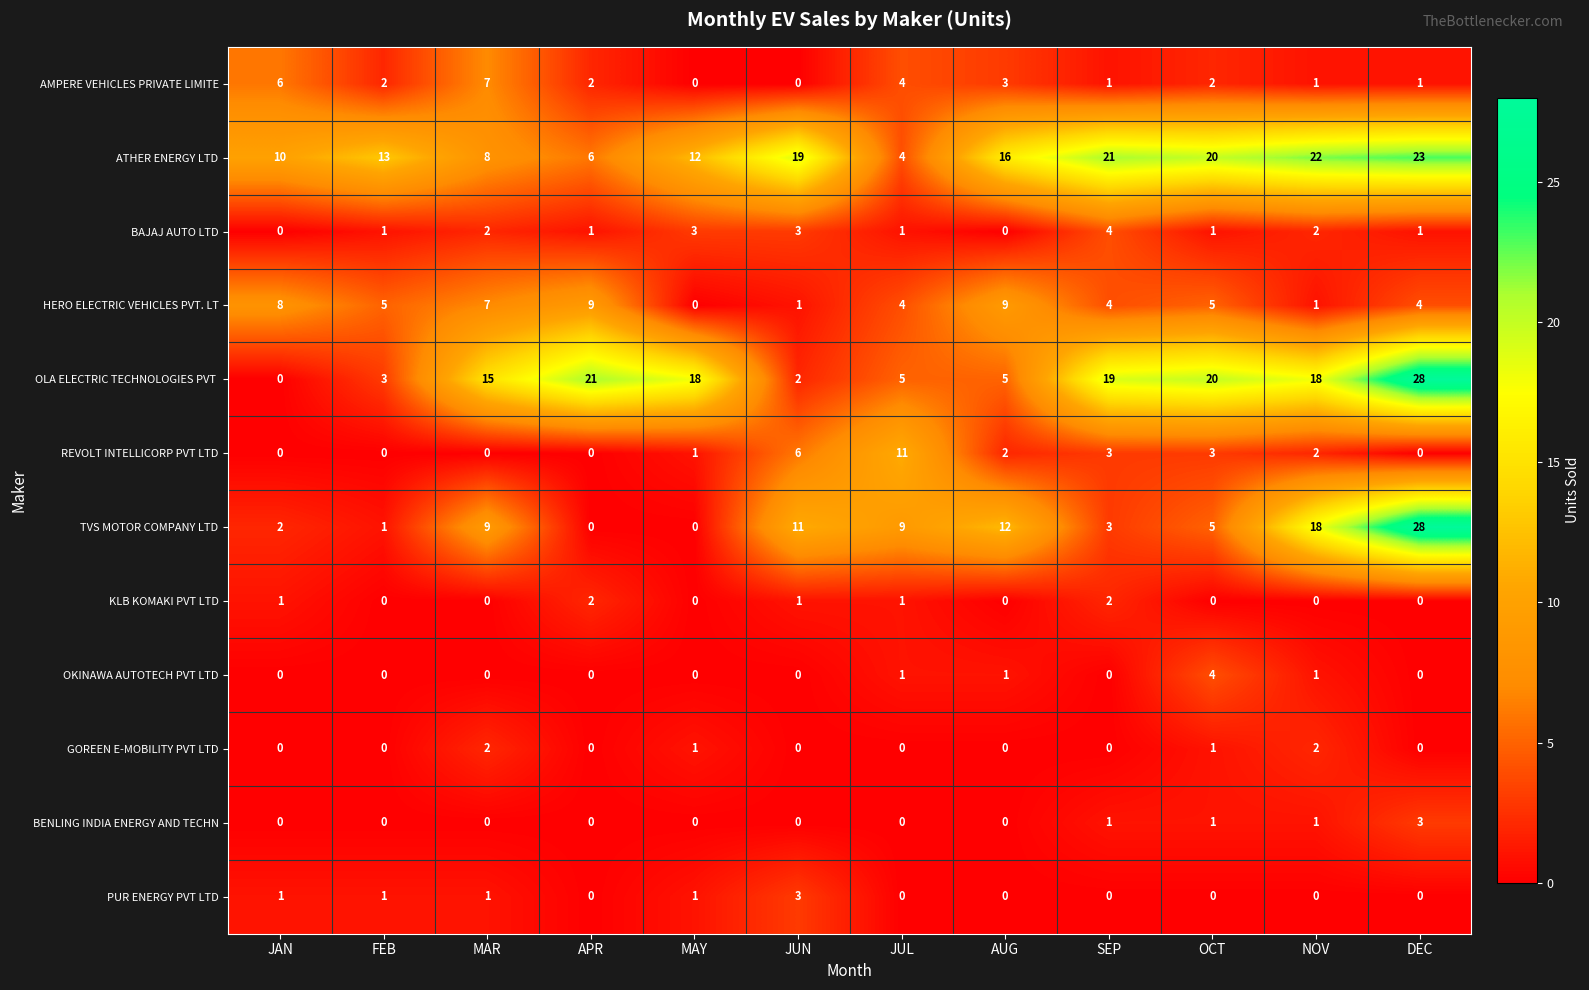

What is the sum of the REVOLT INTELLICORP PVT LTD values at SEP and JUN?

9